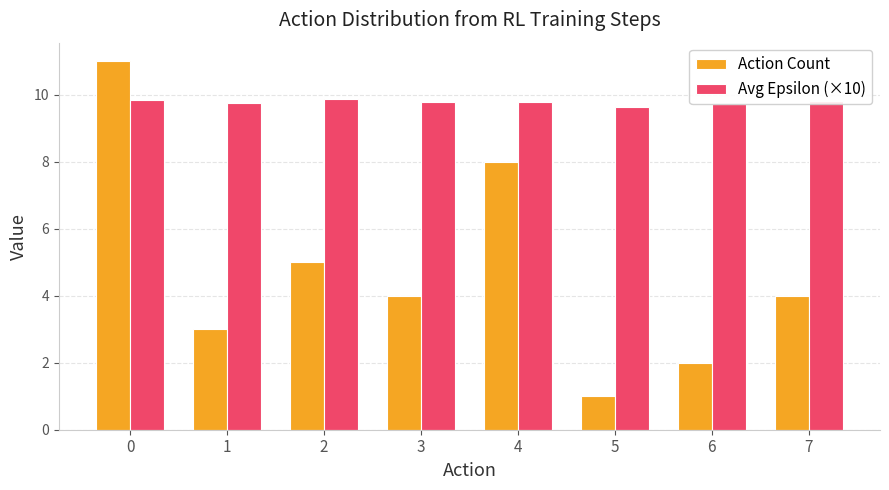

What are all the series names shown in the legend?

Action Count, Avg Epsilon (×10)